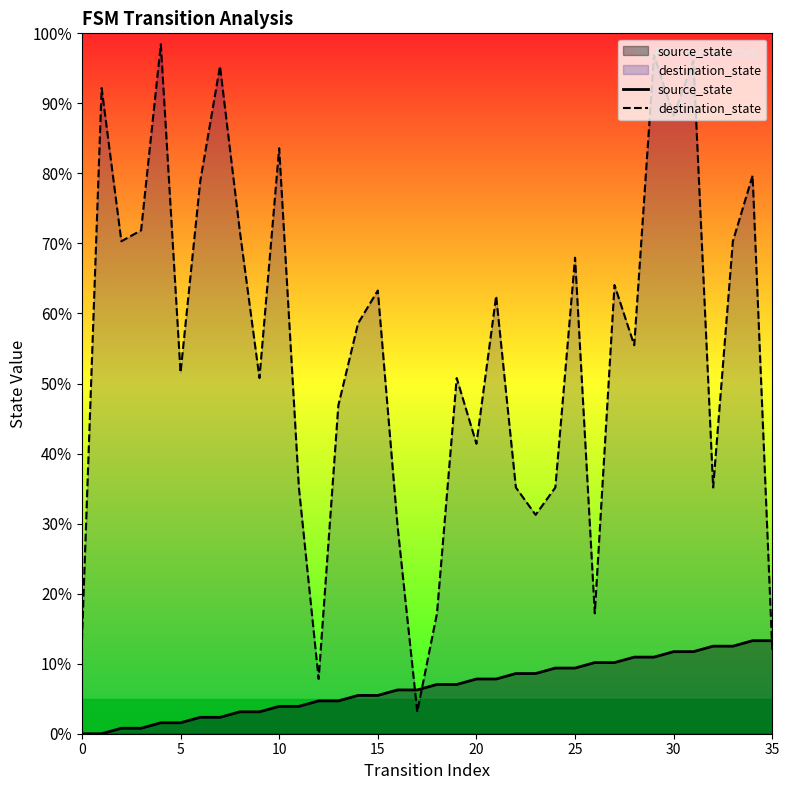

True or false: source_state has a value of 3.7 at 17.

False